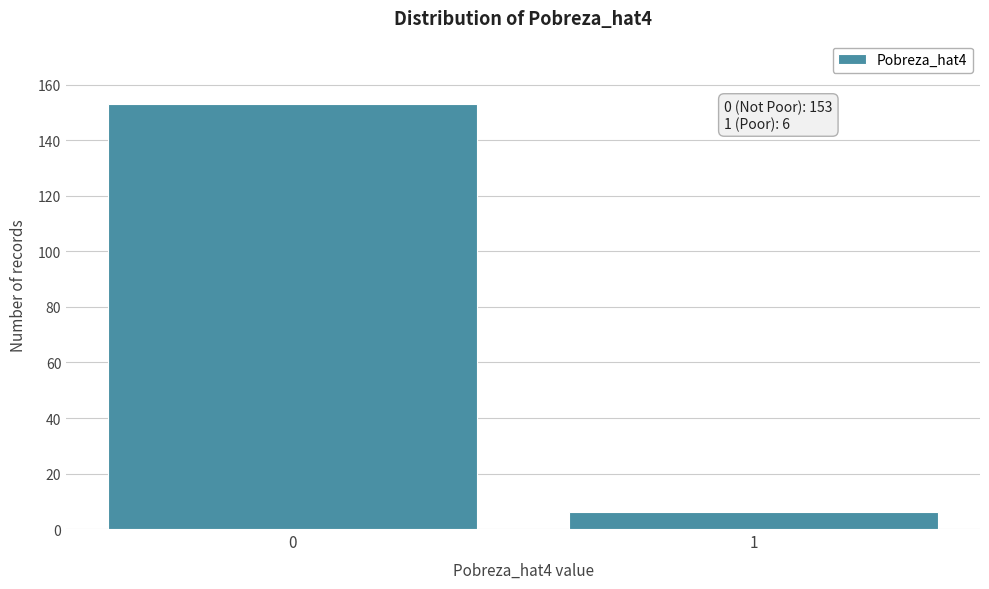

Reading left to right, what are all the values shown in this chart?

0=153	1=6